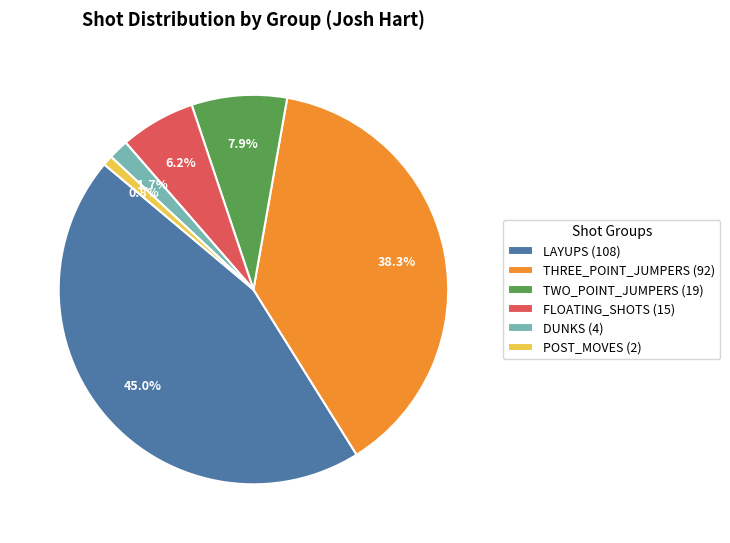

Which slice is the largest?

LAYUPS